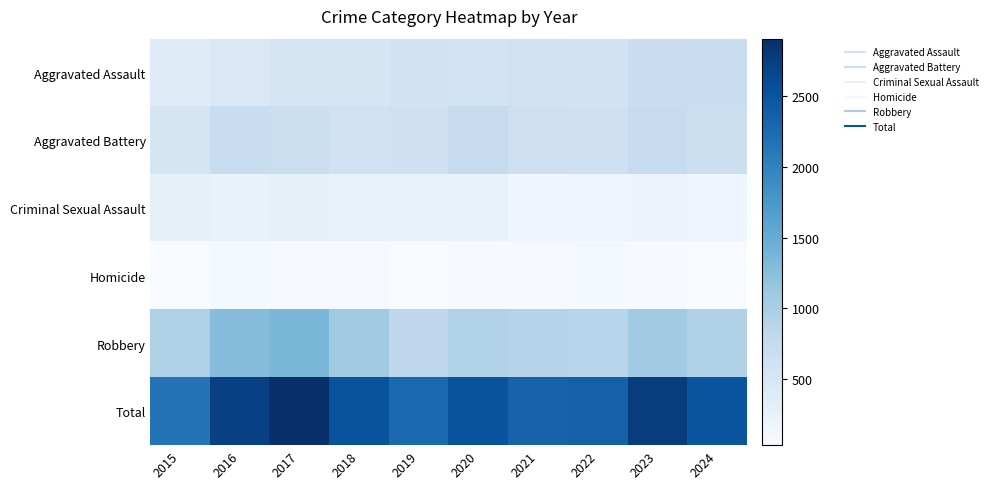

Rank the series at 2015 from highest to lowest value.

Total, Robbery, Aggravated Battery, Aggravated Assault, Criminal Sexual Assault, Homicide